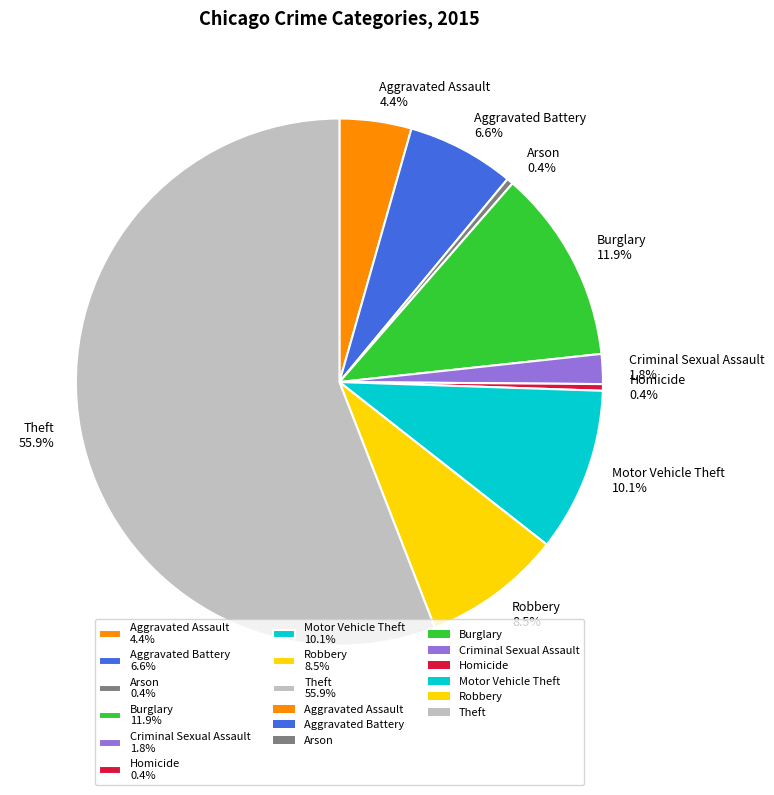

Is there any slice that represents more than half of the pie?

Yes